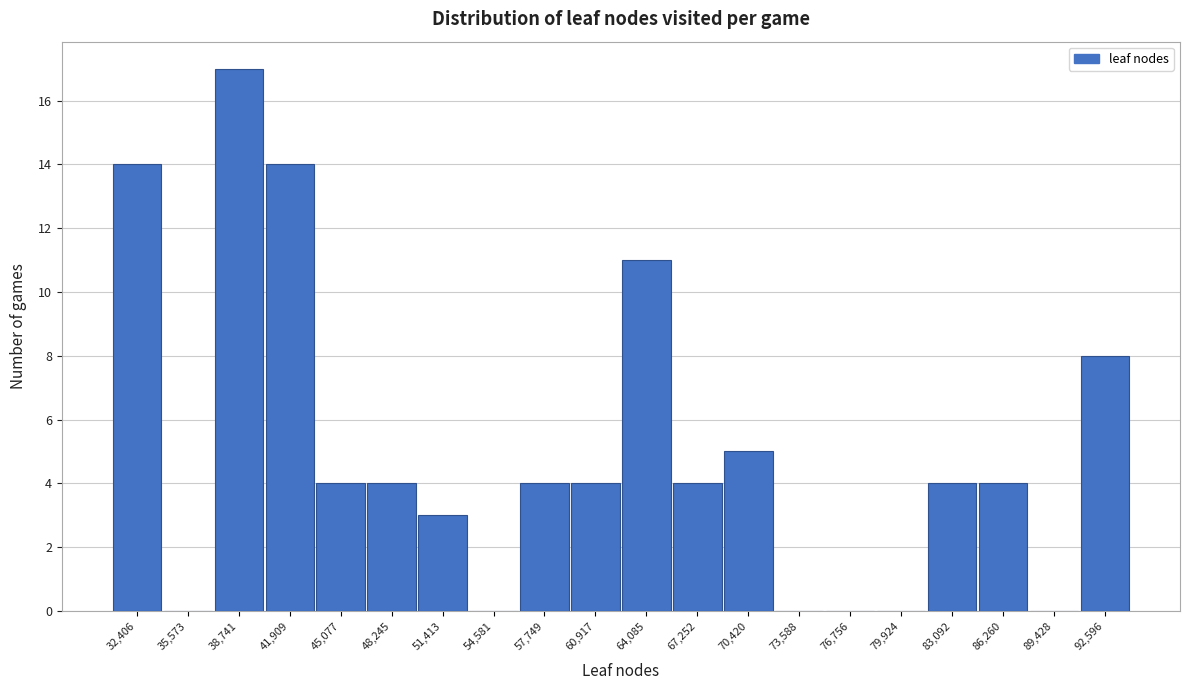

Reading left to right, what are all the values shown in this chart?

32,406=14	35,573=0	38,741=17	41,909=14	45,077=4	48,245=4	51,413=3	54,581=0	57,749=4	60,917=4	64,085=11	67,252=4	70,420=5	73,588=0	76,756=0	79,924=0	83,092=4	86,260=4	89,428=0	92,596=8